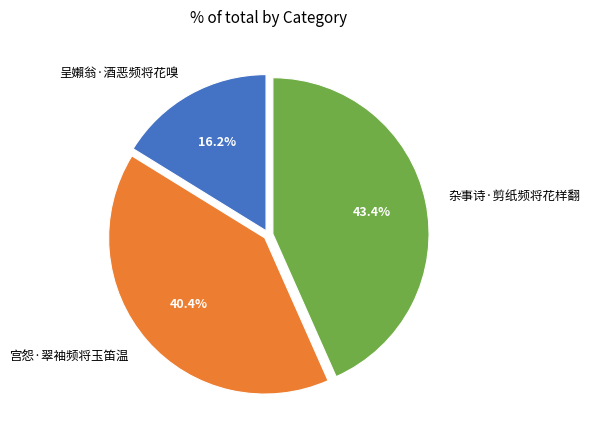

Approximately how many times larger is the value at 杂事诗·剪纸频将花样翻 compared to 呈嬾翁·酒恶频将花嗅?

2.7